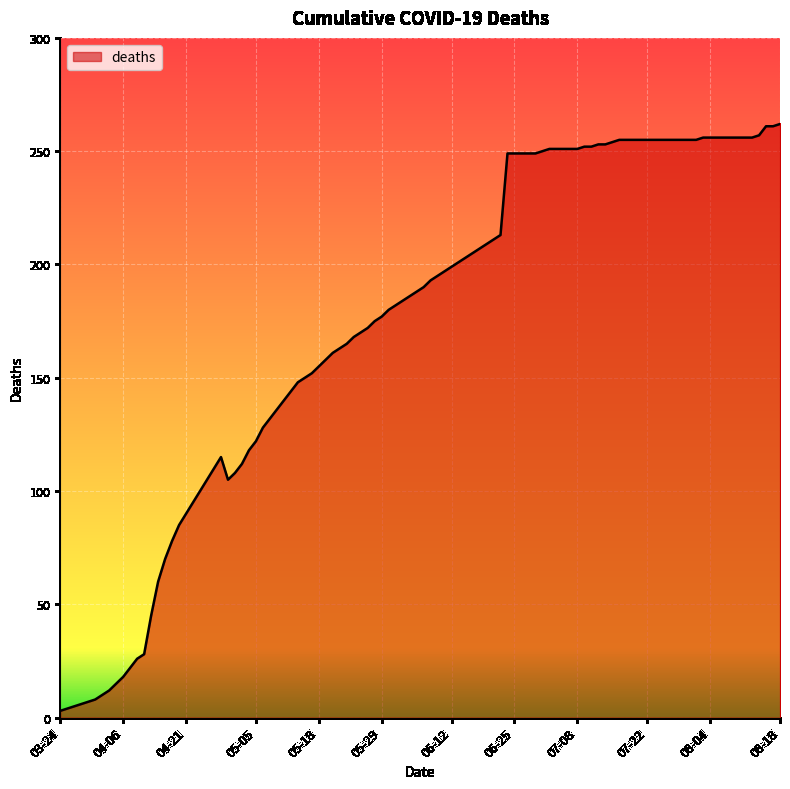

What is the maximum value shown in the chart?

262